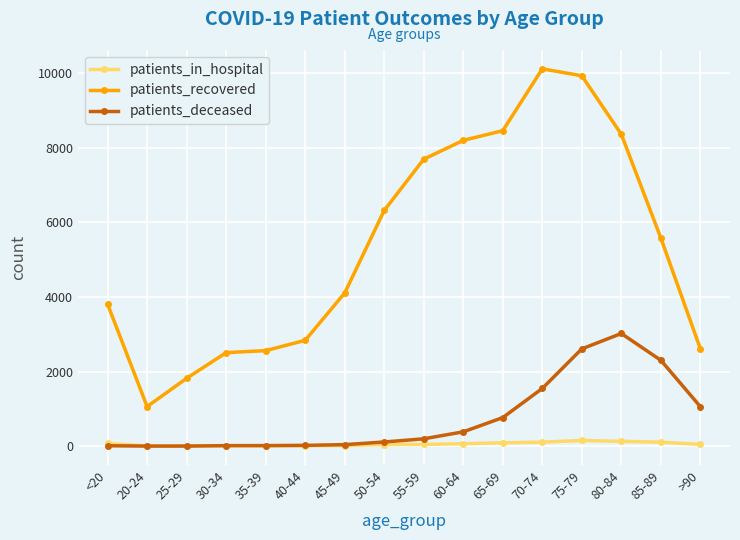

What is the average value of the patients_deceased series?

757